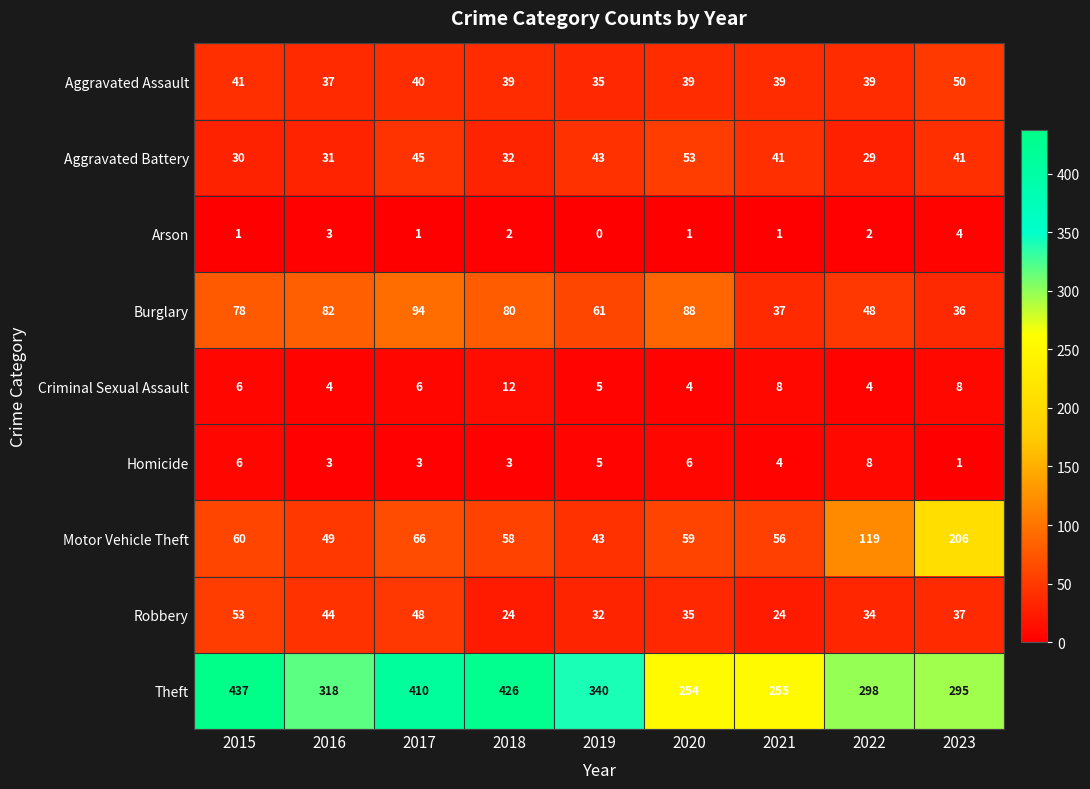

At which category does the chart reach its minimum across all series?

2019